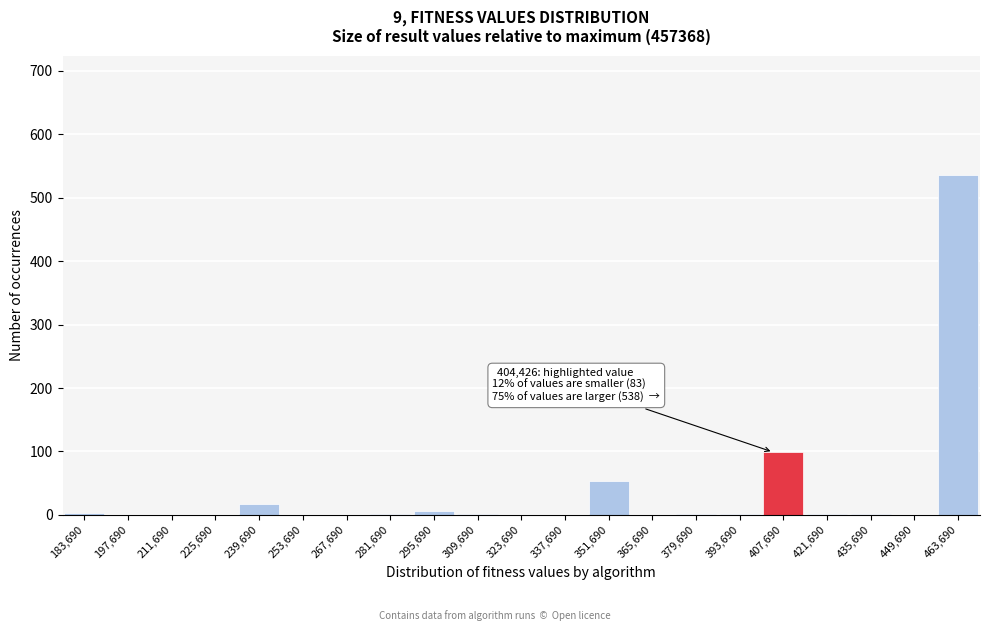

Which range on the x-axis has the tallest bar?

456000 to 470000